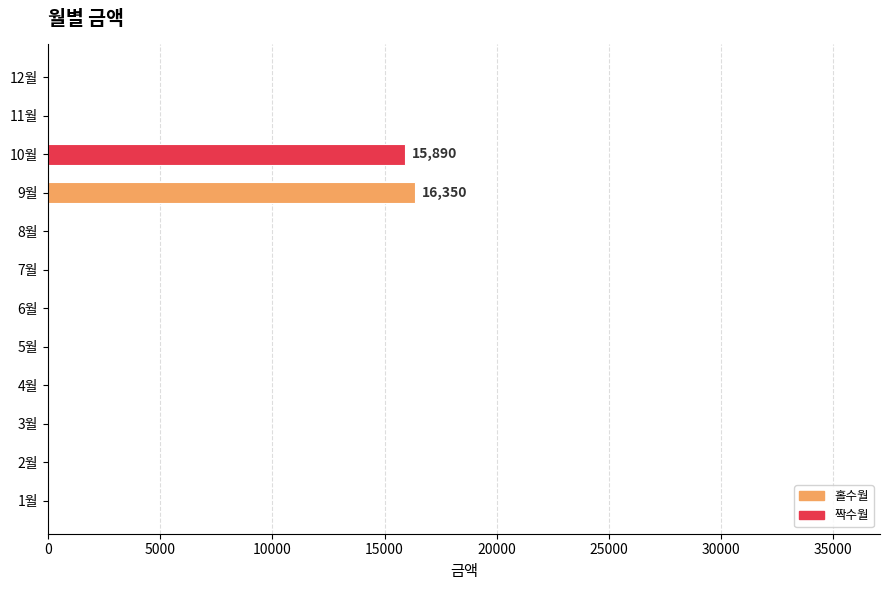

What is the greatest value displayed?

16350